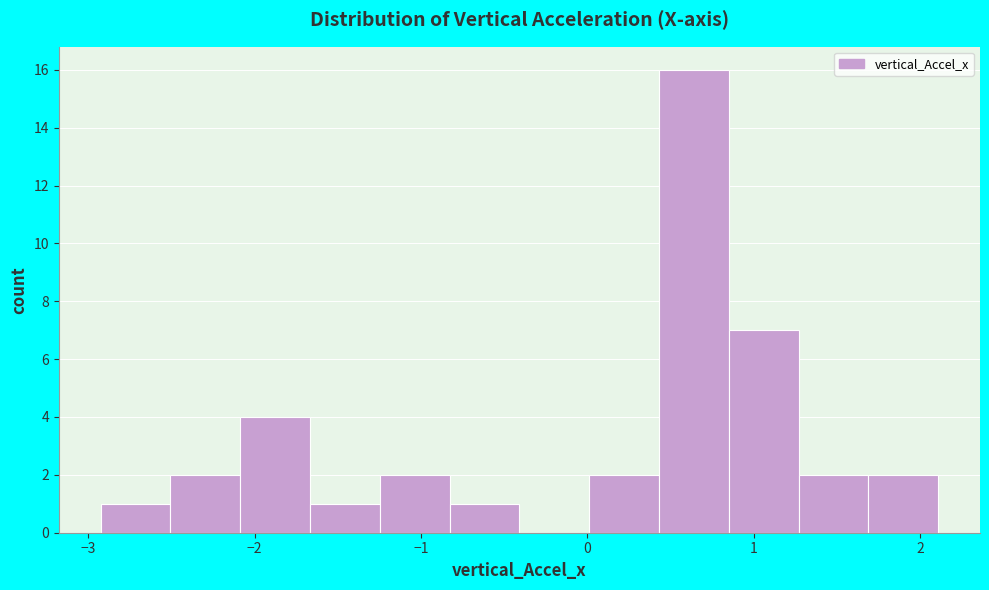

Over which range of the x-axis is the bar tallest?

0.4 to 0.9